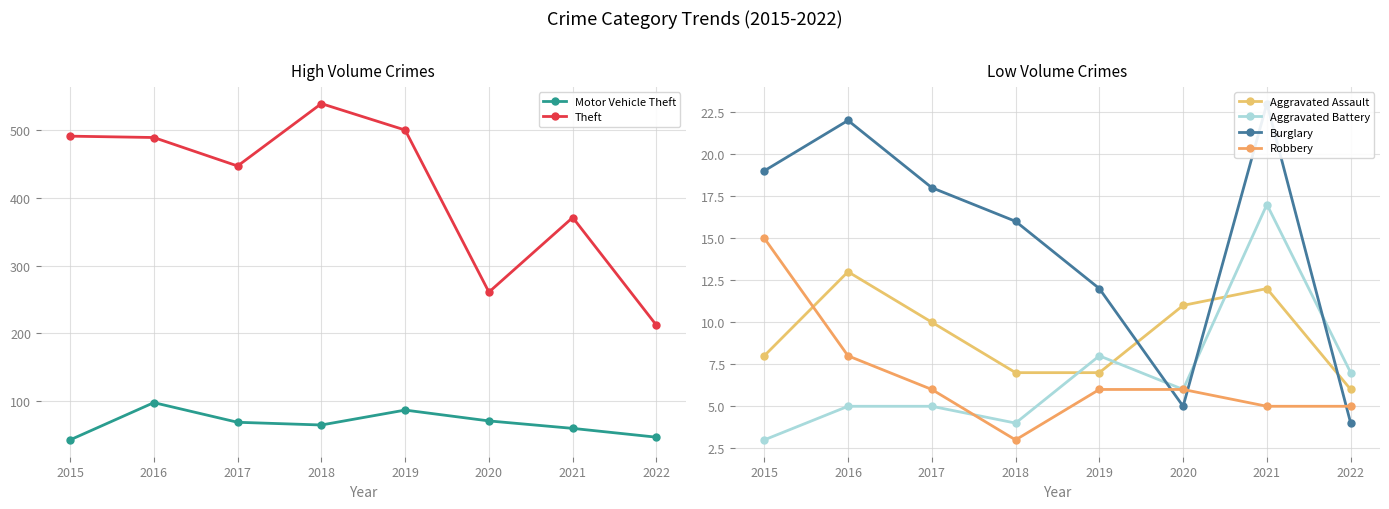

What value does the Aggravated Assault series have at 2019?

7